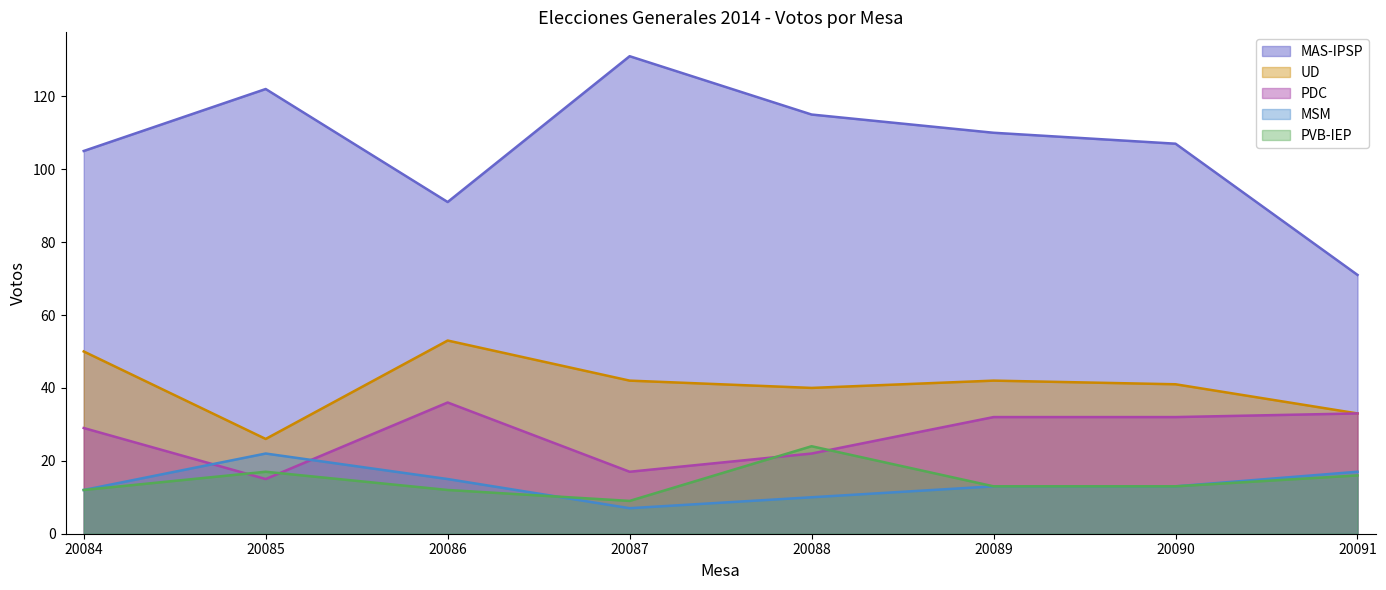

True or false: PDC and MAS-IPSP intersect in this chart.

False